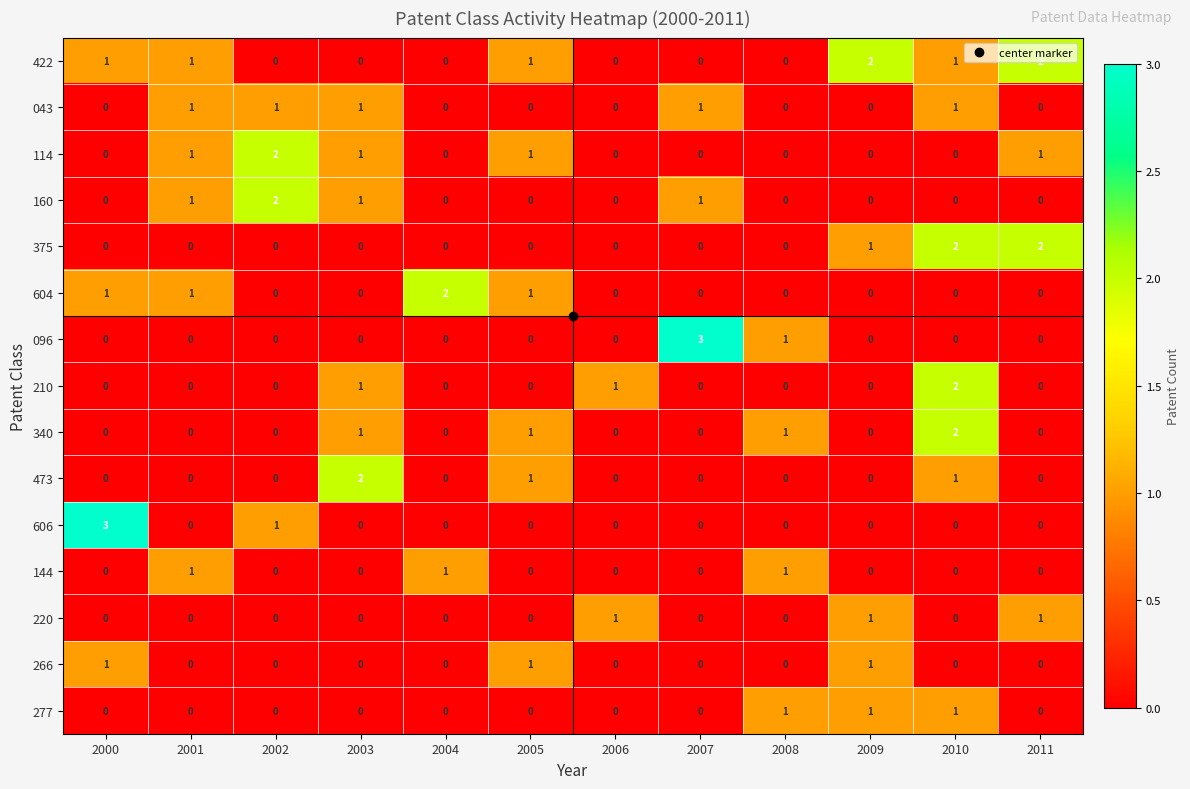

How many data points in 096 are above 0?

2